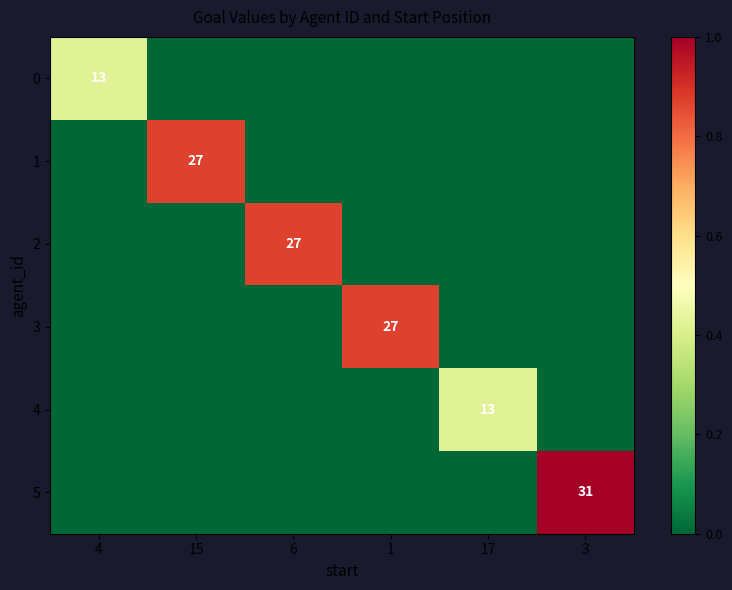

The value of 1 at 15 is 41. True or false?

False